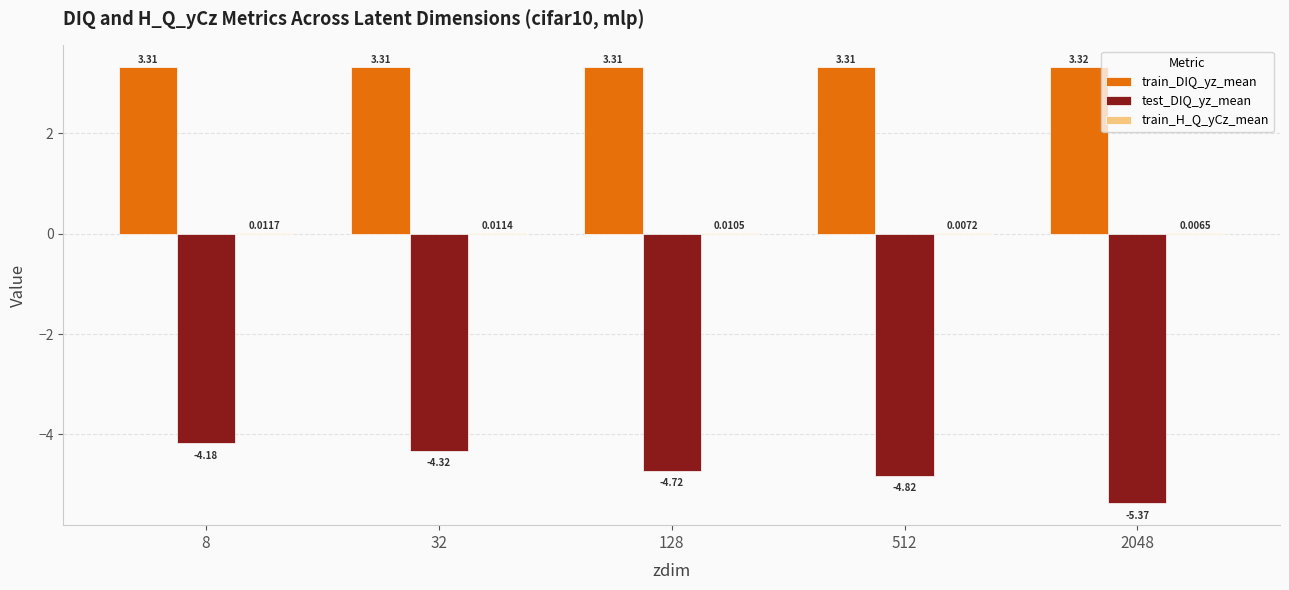

How many train_DIQ_yz_mean values are between 3 and 4?

5